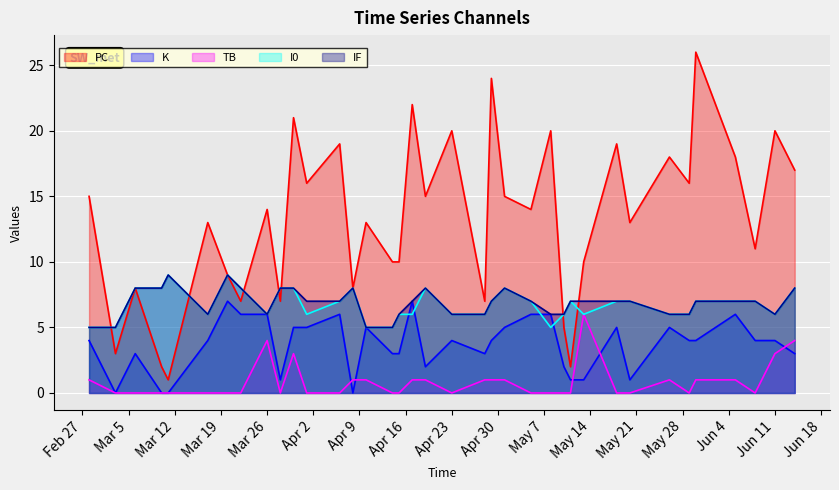

What is the value of the TB point at the 33rd from the left?

1